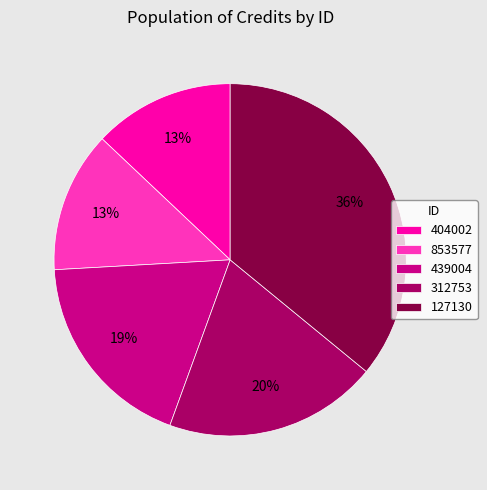

What percentage is the 127130 slice, to the nearest percent?

36%